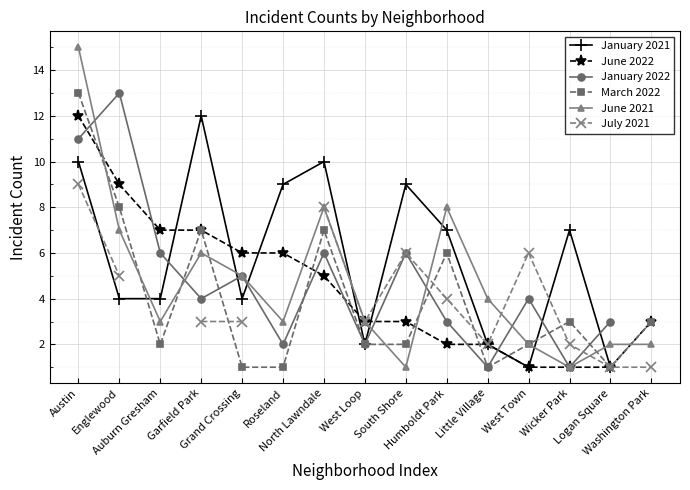

Which category has the highest value in the January 2022 series?

Englewood